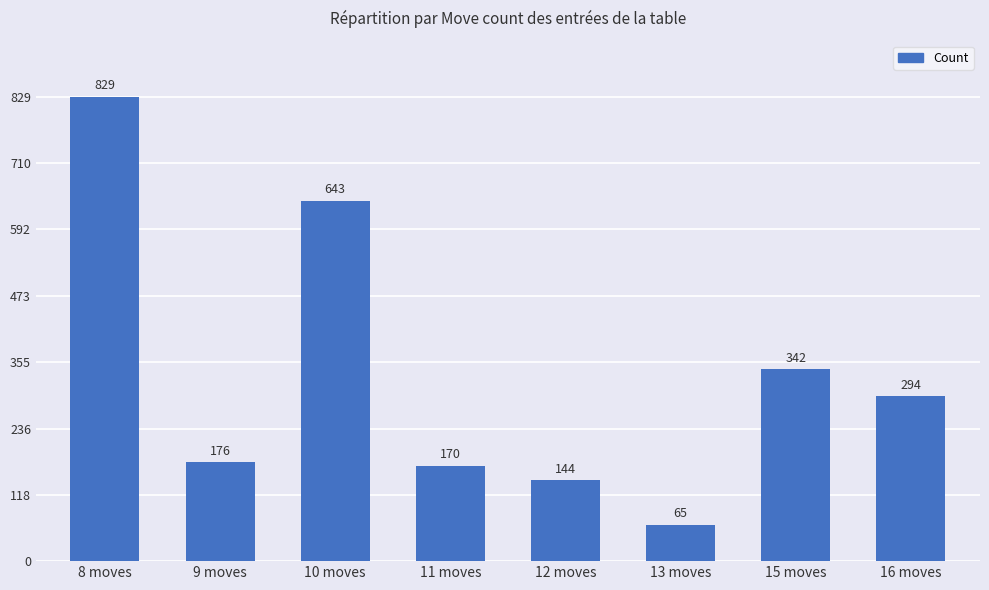

Reading right to left, what are all the values shown in this chart?

16 moves=294	15 moves=342	13 moves=65	12 moves=144	11 moves=170	10 moves=643	9 moves=176	8 moves=829